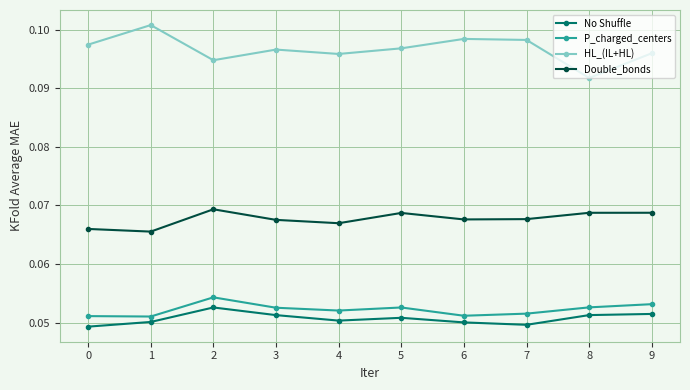

What is the sum of all HL_(IL+HL) values?

1.0